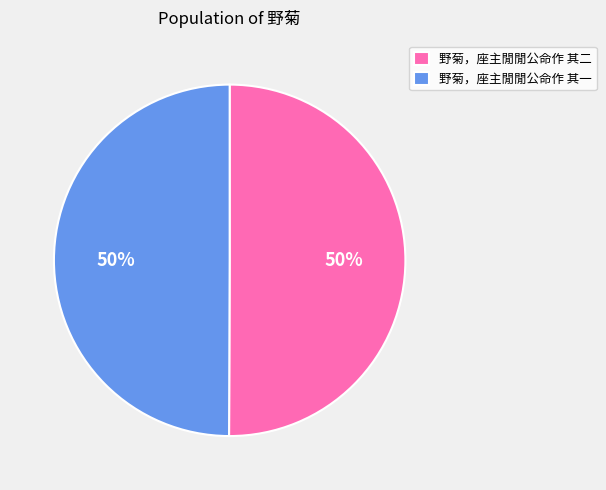

Approximately how many times larger is the value at 野菊，座主閒閒公命作 其一 compared to 野菊，座主閒閒公命作 其二?

1.0